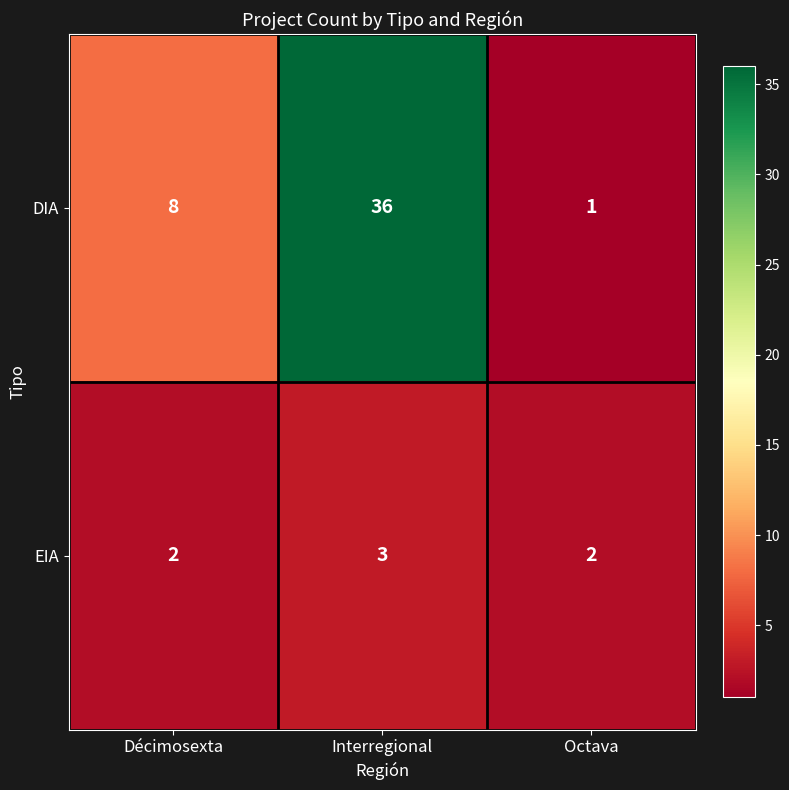

At which category is the sum across all series the highest?

Interregional